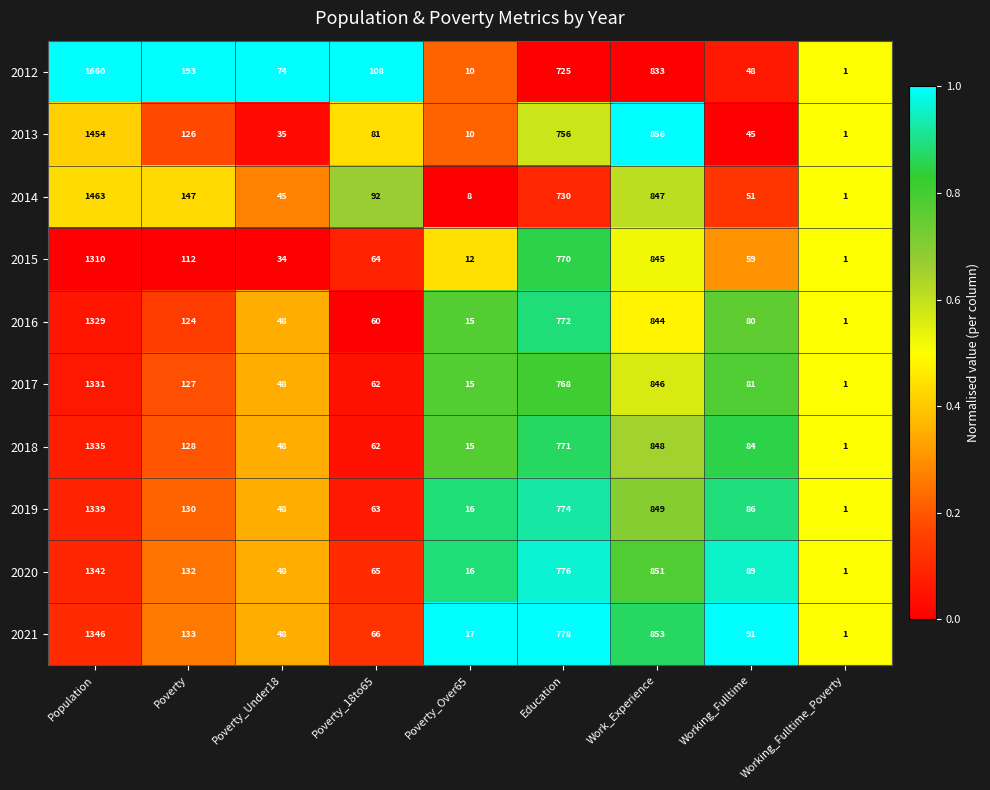

Between Population and Education, which series saw the biggest shift?

2012